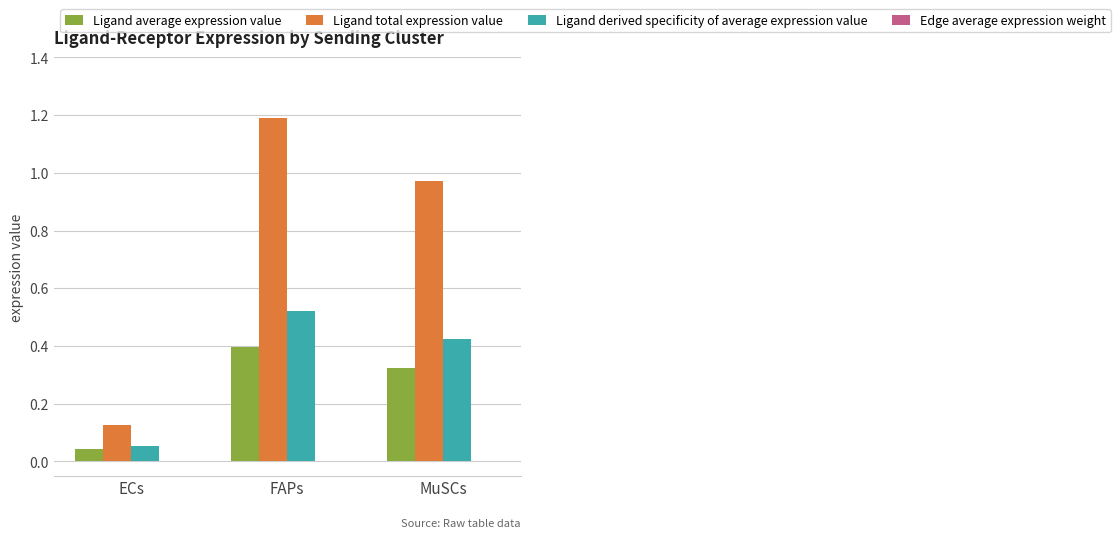

Is it true that Ligand total expression value equals 1.6 at MuSCs?

False